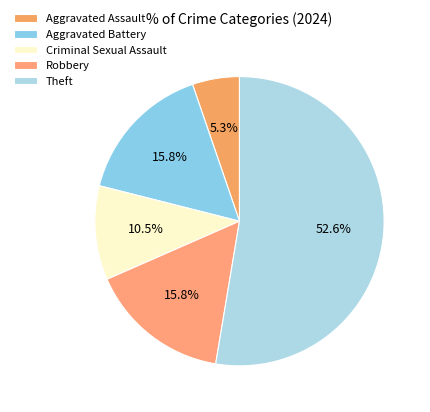

To the nearest percent, what is the difference between the Theft and Robbery slice percentages?

37%